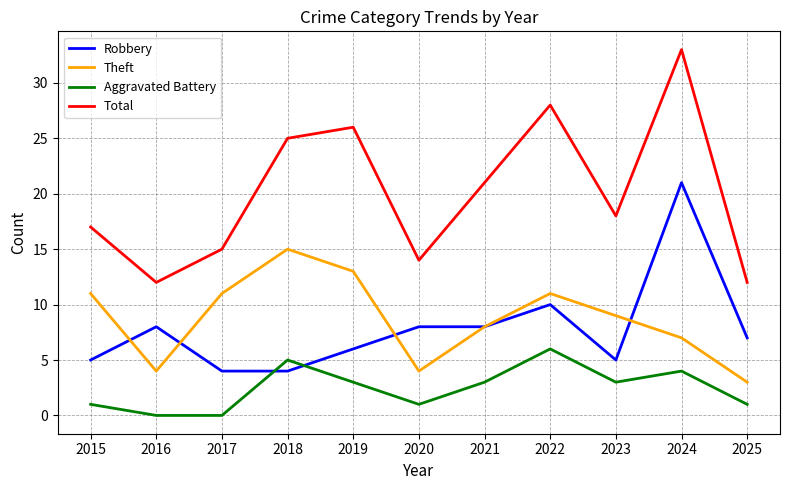

True or false: Theft and Aggravated Battery cross at least once.

False